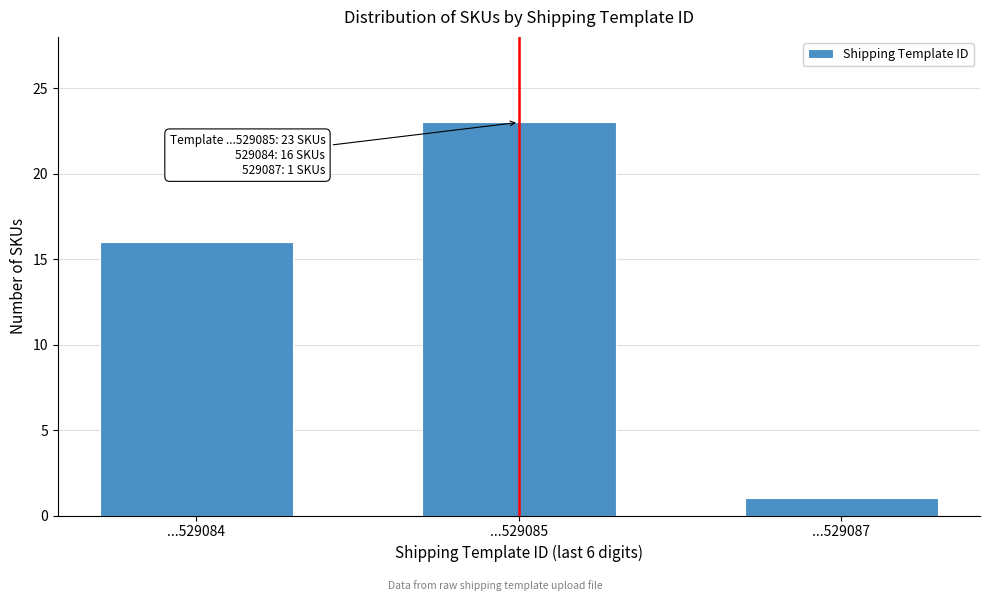

Reading right to left, extract all data points from this chart.

...529087=1	...529085=23	...529084=16